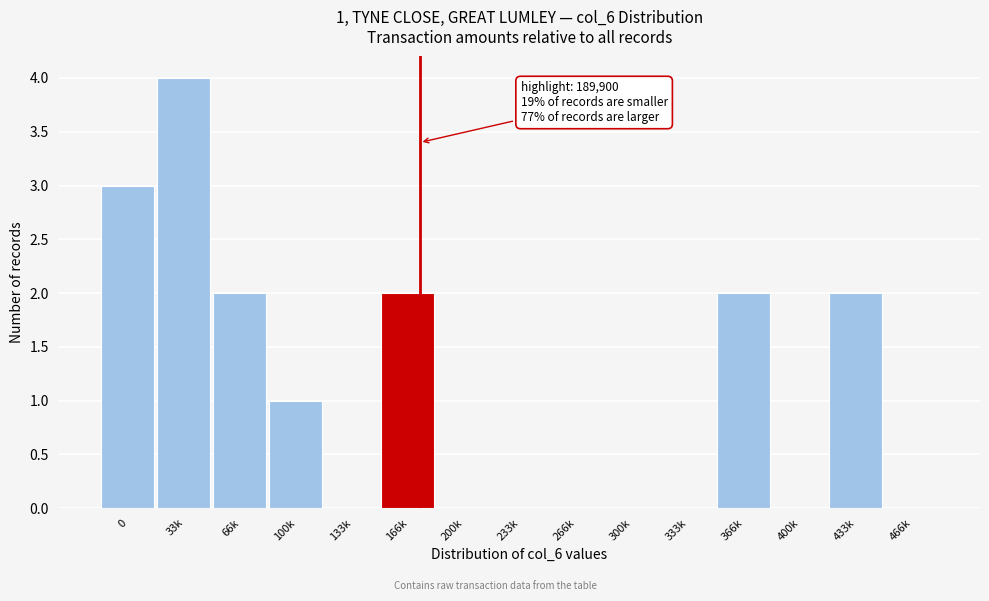

Reading right to left, extract all data points from this chart.

466k=0	433k=2	400k=0	366k=2	333k=0	300k=0	266k=0	233k=0	200k=0	166k=2	133k=0	100k=1	66k=2	33k=4	0=3